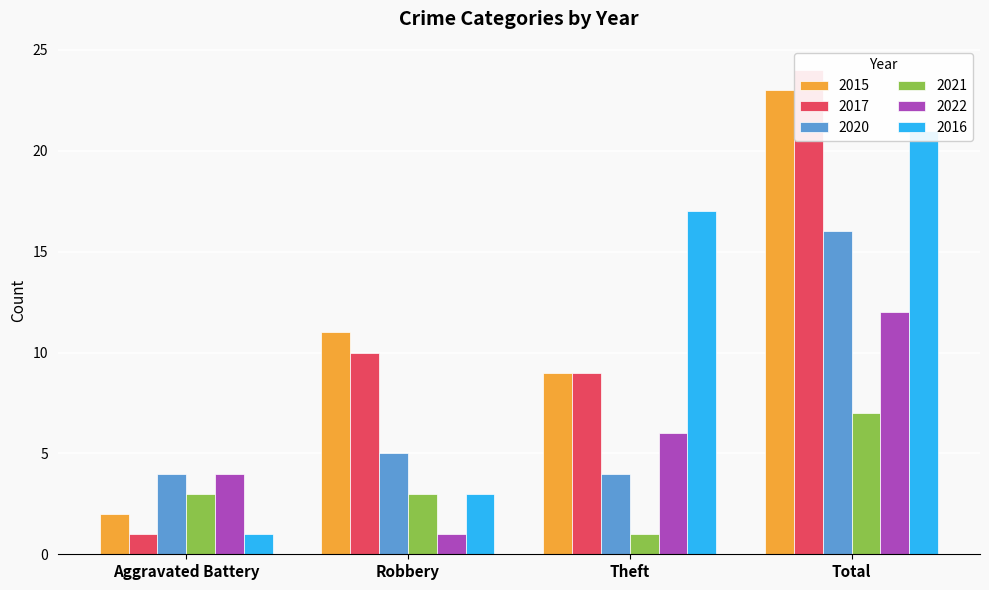

What is the spread (max minus min) of values at Aggravated Battery?

3